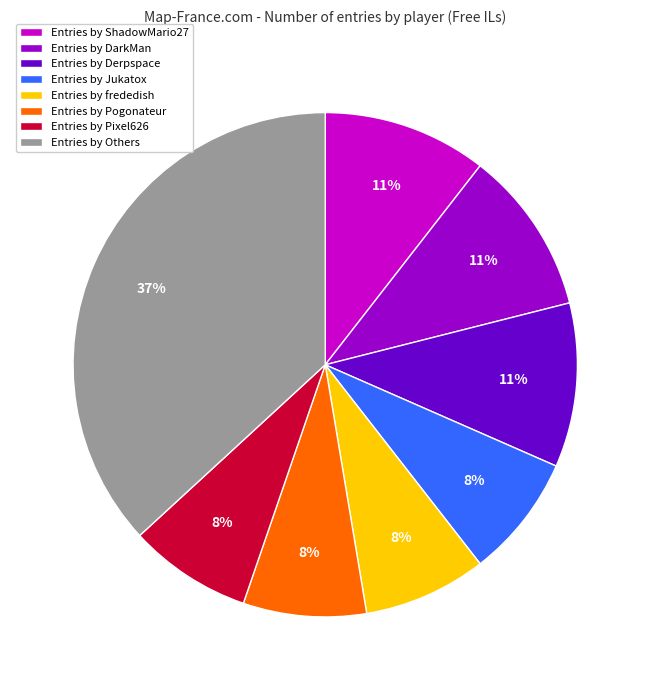

Which slice is the largest?

Entries by Others